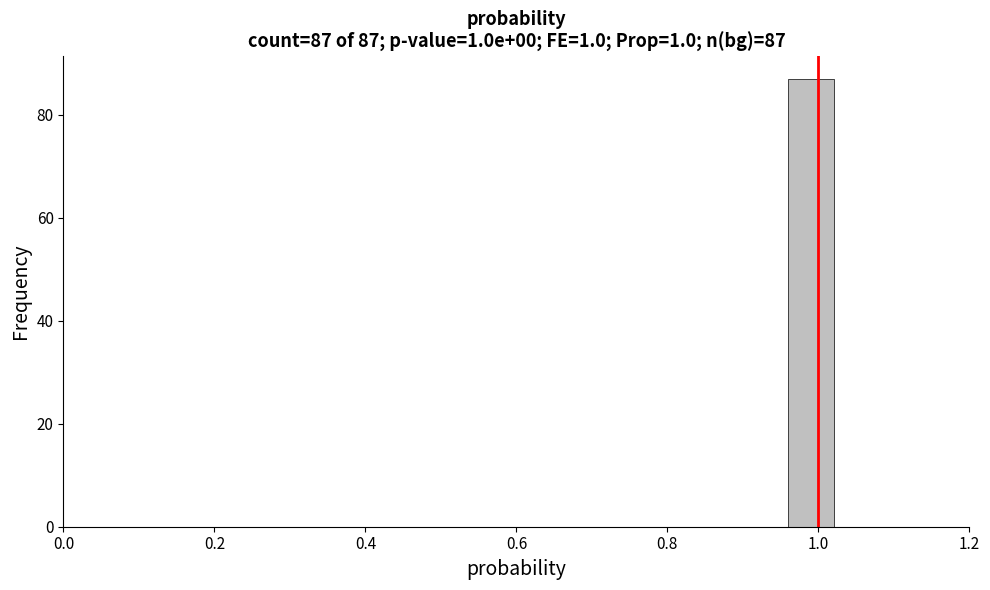

Around what value on the x-axis is the tallest bar? Give the approximate position of its centre, as read against the axis.

1.00